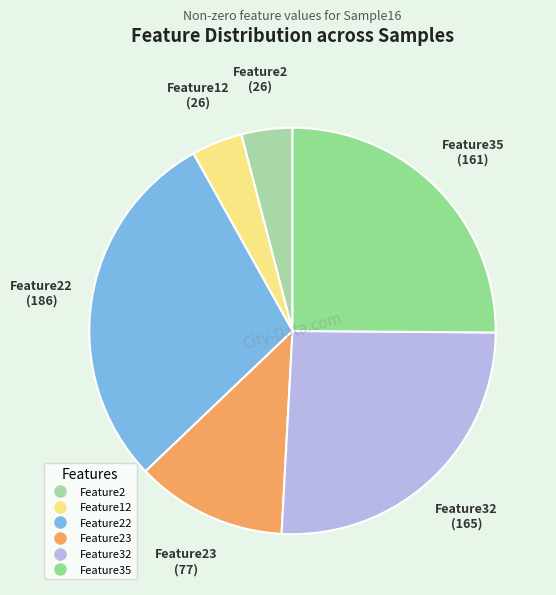

How many segments does this pie chart have?

6